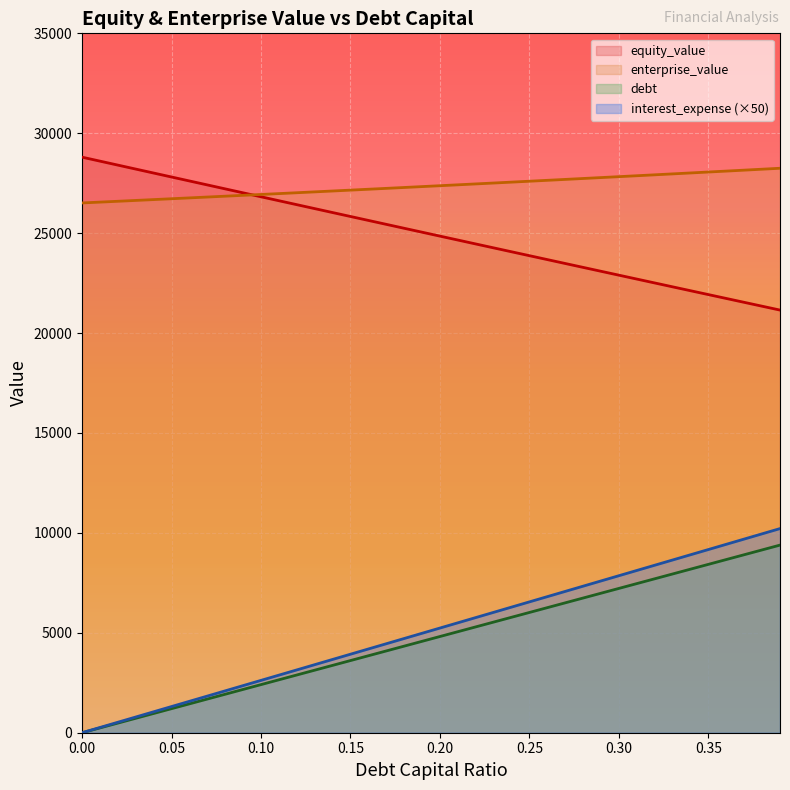

Is the value of cost_capital at 0.23 greater than the value of debt_capital at 0.1?

Yes